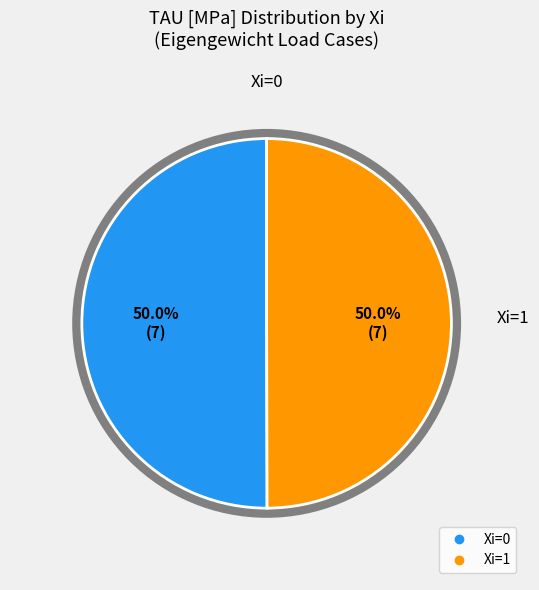

Is the sum of Xi=0 and Xi=1 greater than half?

Yes